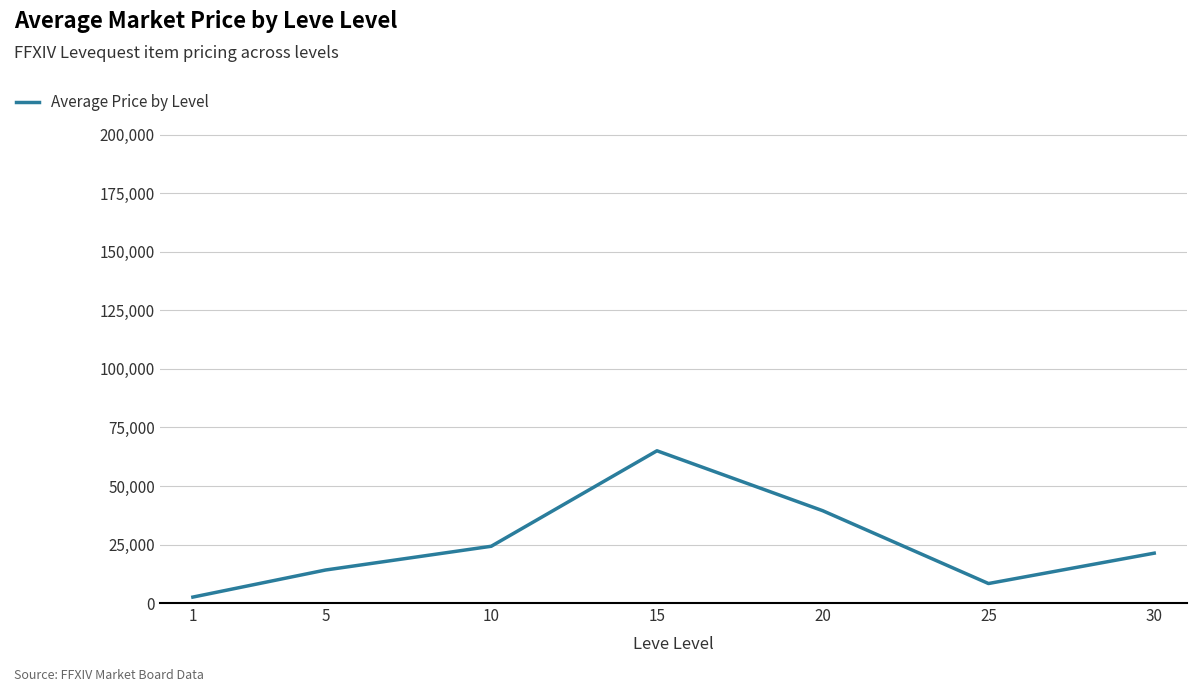

What is the maximum value shown in the chart?

65034.5